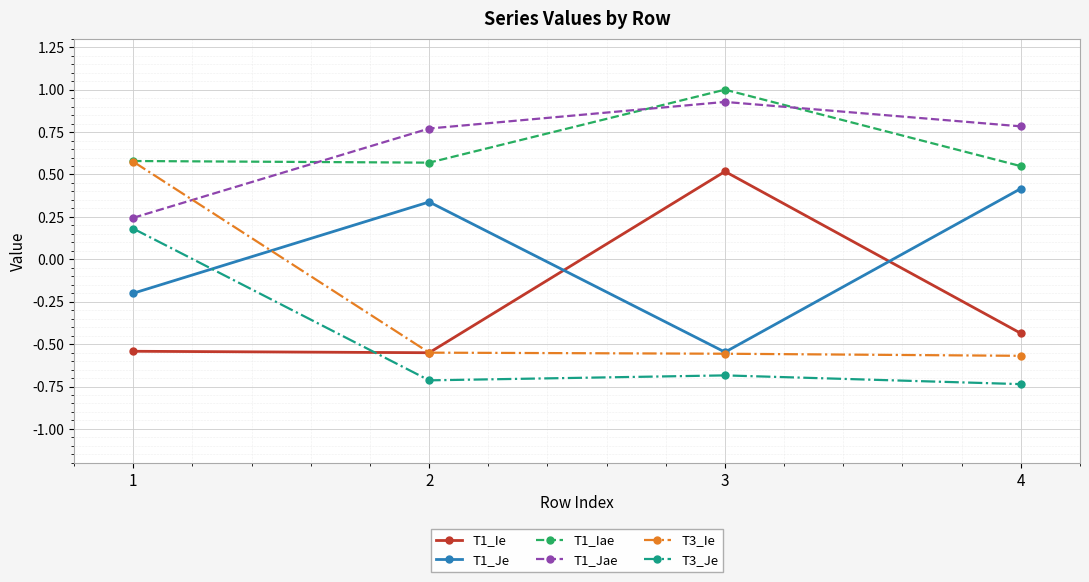

How many lines are shown in the chart?

6